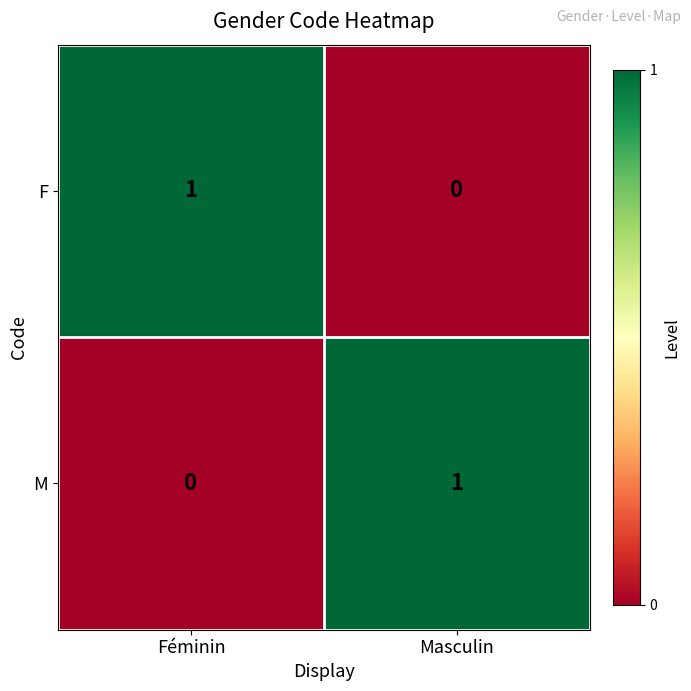

How many categories are shown in the chart?

2